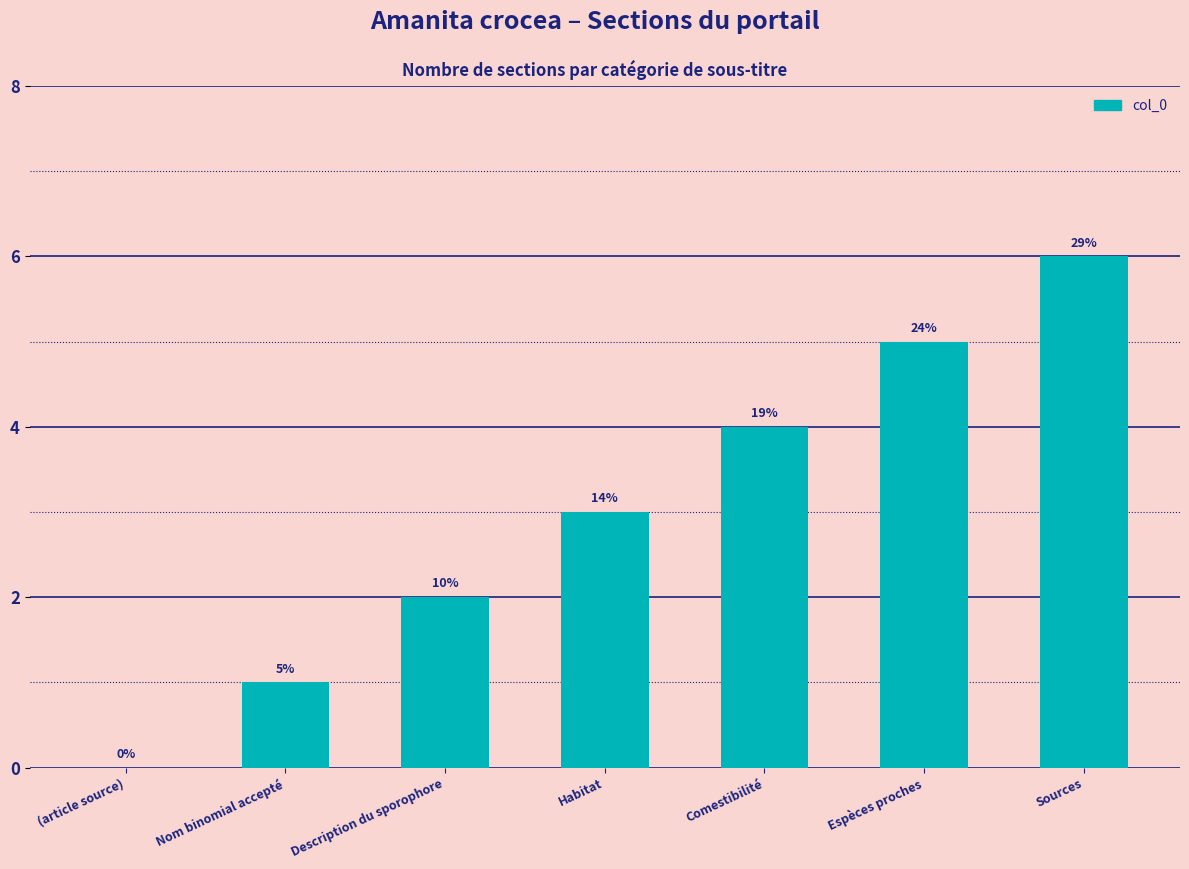

What is the value of the 2nd bar from the left?

1